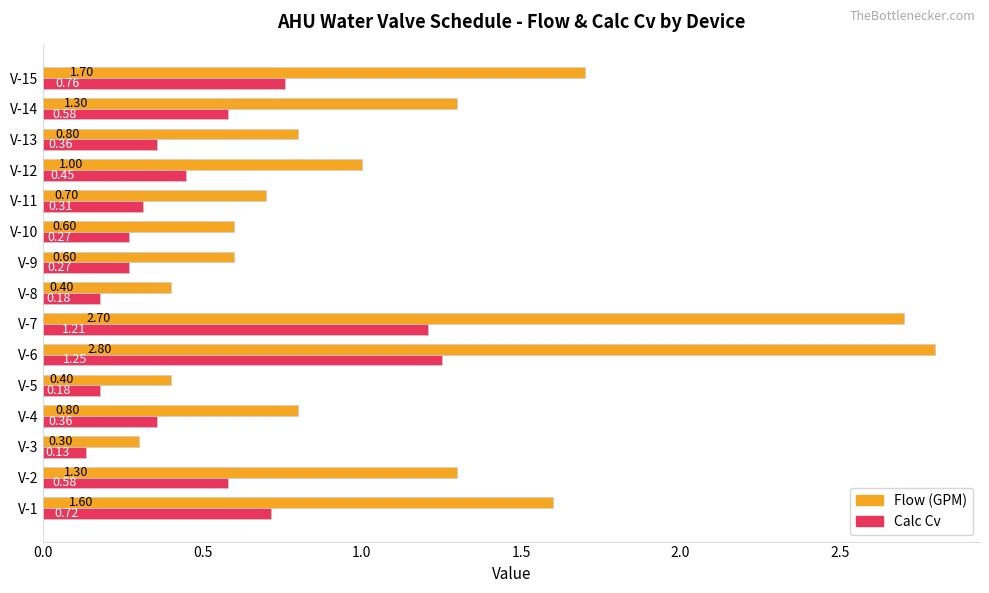

At which category does the chart reach its minimum across all series?

V-3